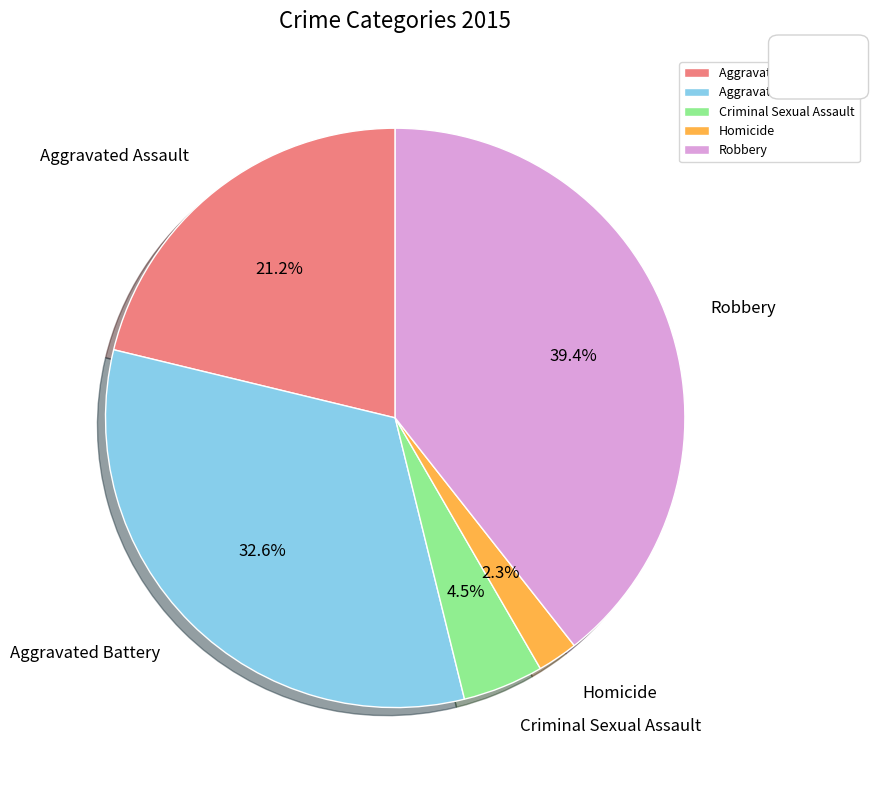

To the nearest percent, what is the combined percentage of Homicide and Criminal Sexual Assault?

7%